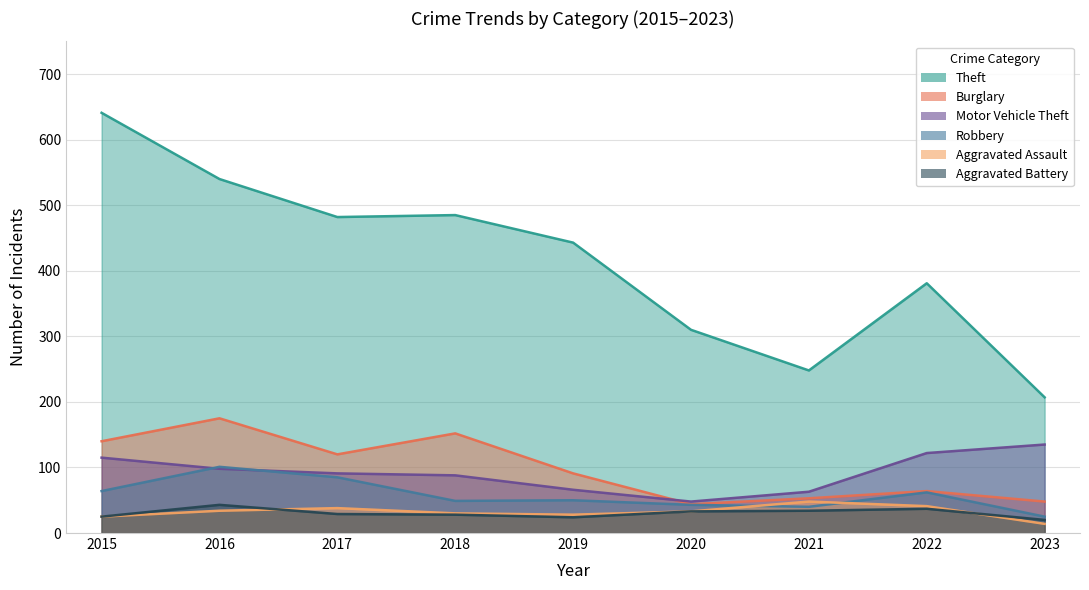

Between which two adjacent categories do Aggravated Battery and Aggravated Assault first intersect?

2016 and 2017